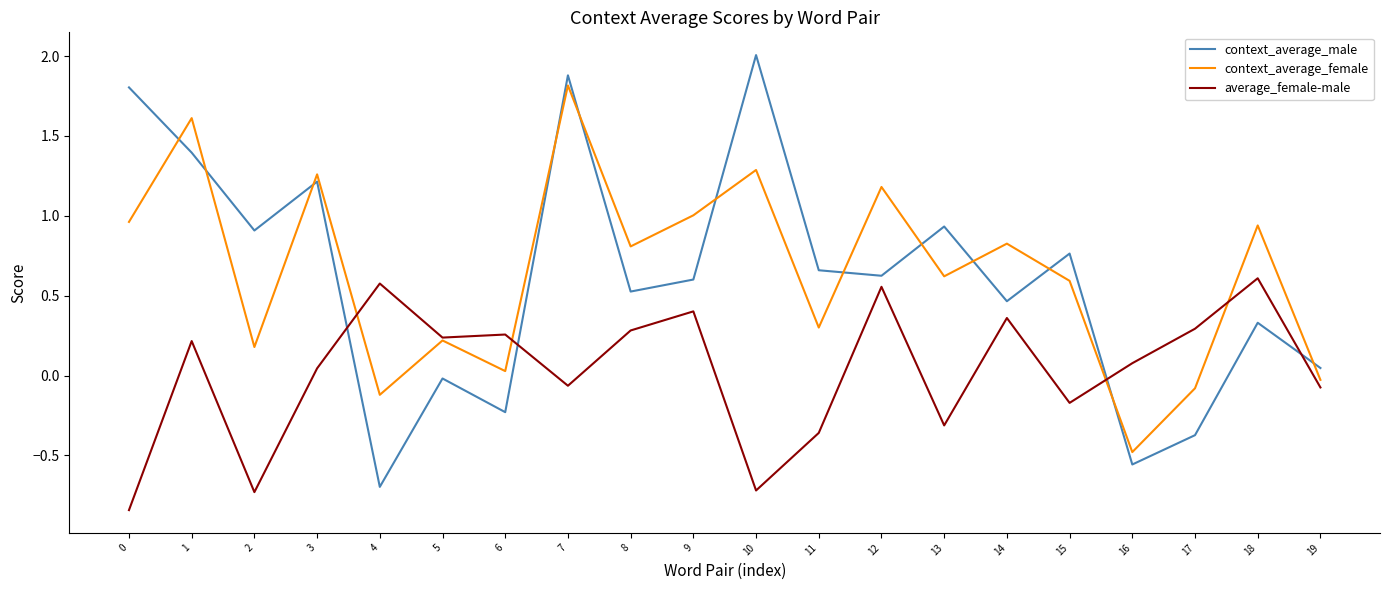

Between 0 and 4, which series saw the biggest shift?

context_average_male